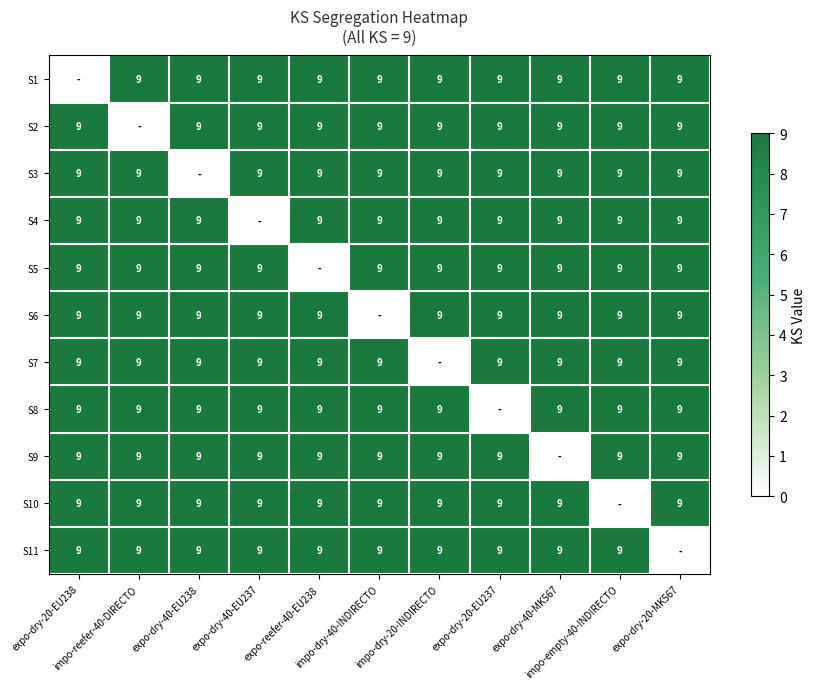

Which has a higher value, expo-dry-20-MK567 or expo-dry-20-EU237?

expo-dry-20-MK567